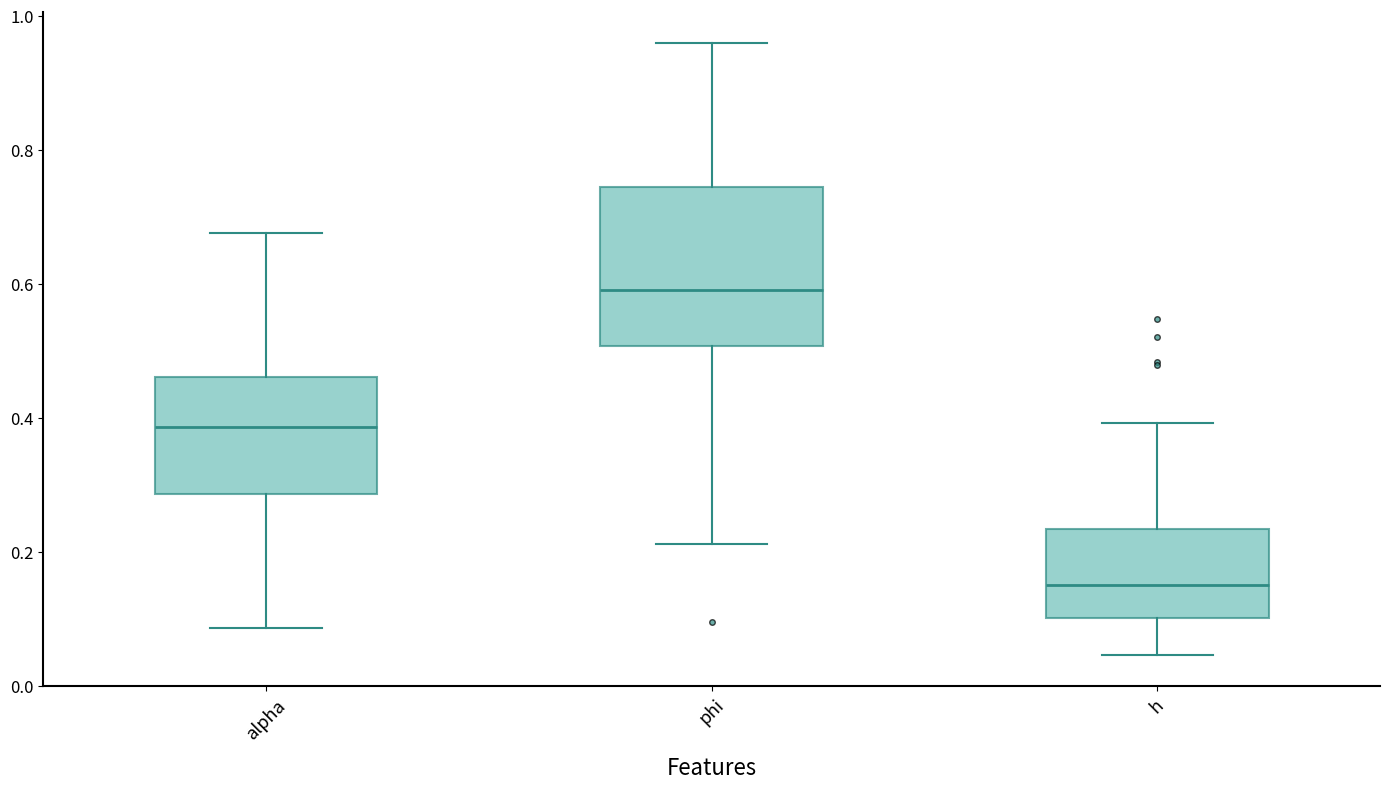

Reading left to right, transcribe this box plot: for each box, give where its median line is, the range the box spans, and where its two whiskers end, as read against the y-axis. The values are not printed on the chart, so give them approximately, as read against the axis.

alpha: median 0.38, box 0.28 to 0.46, whiskers 0.08 to 0.68
phi: median 0.60, box 0.50 to 0.74, whiskers 0.22 to 0.96
h: median 0.16, box 0.10 to 0.24, whiskers 0.04 to 0.40